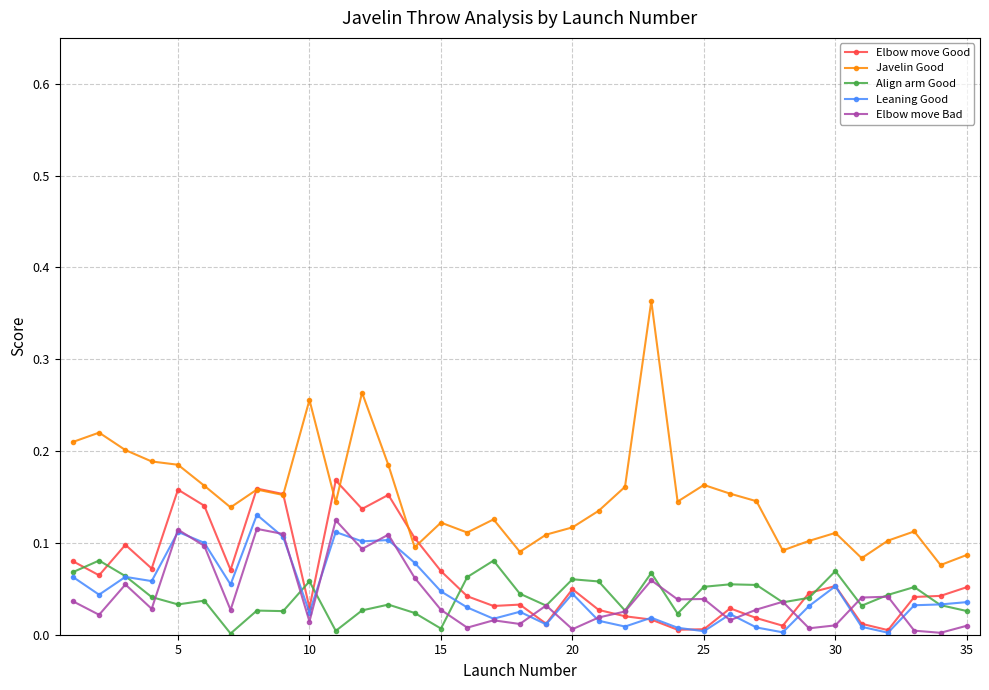

True or false: Javelin Good and Leaning Good intersect in this chart.

False